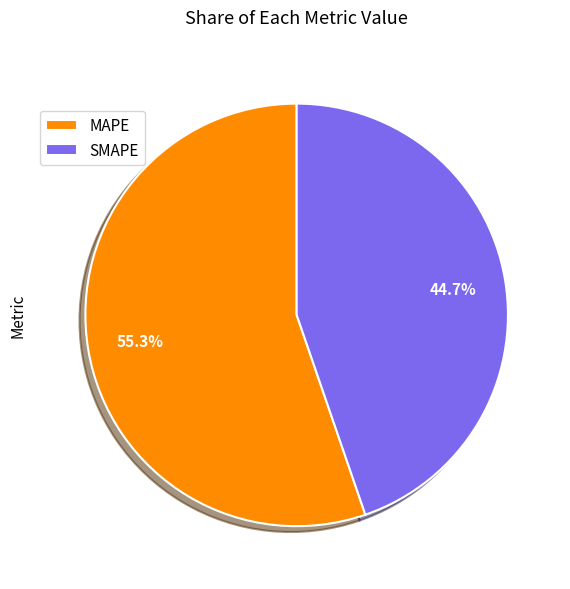

To the nearest percent, what is the average slice percentage?

50%